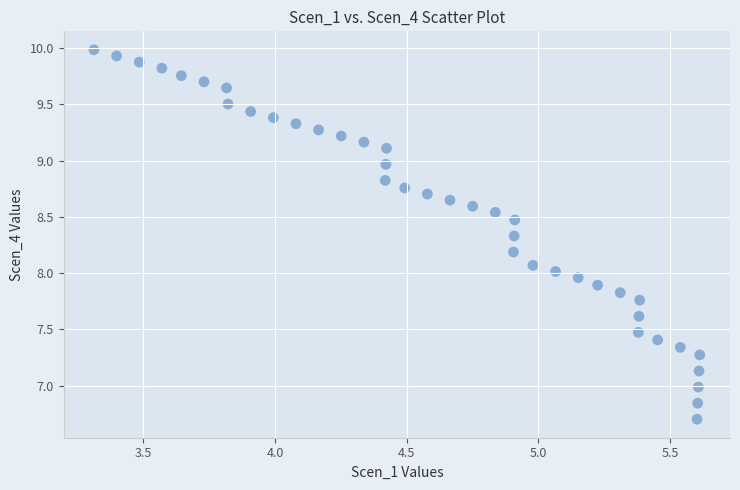

What is the range of Y values (max minus min)?

3.3